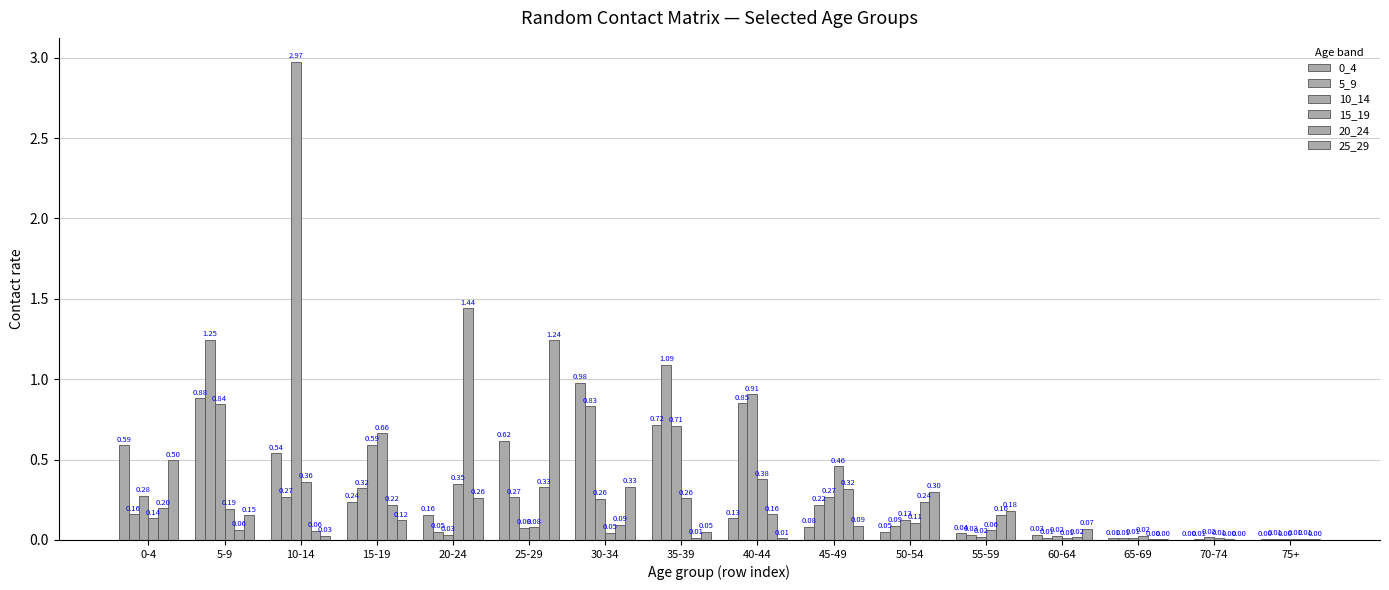

Which series changed the most between 35-39 and 50-54?

5_9